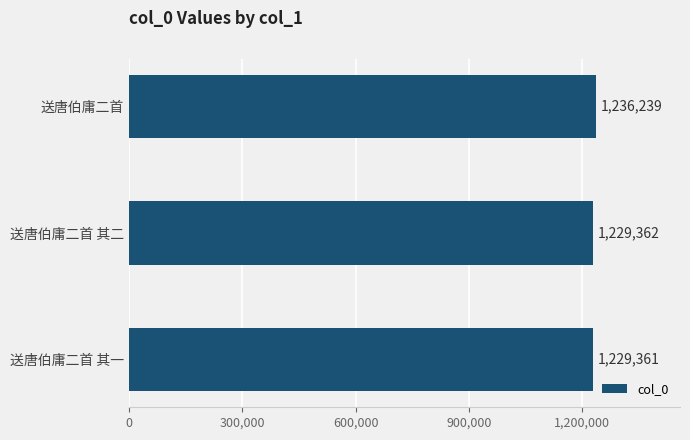

What is the change in value from 送唐伯庸二首 其一 to 送唐伯庸二首?

+6878